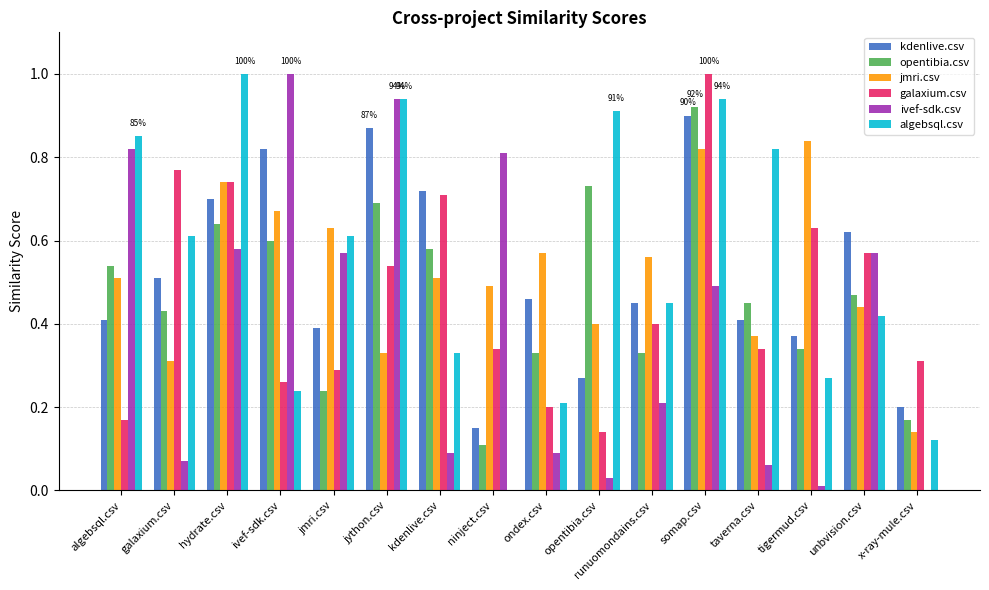

What is the maximum value for algebsql.csv?

1.0